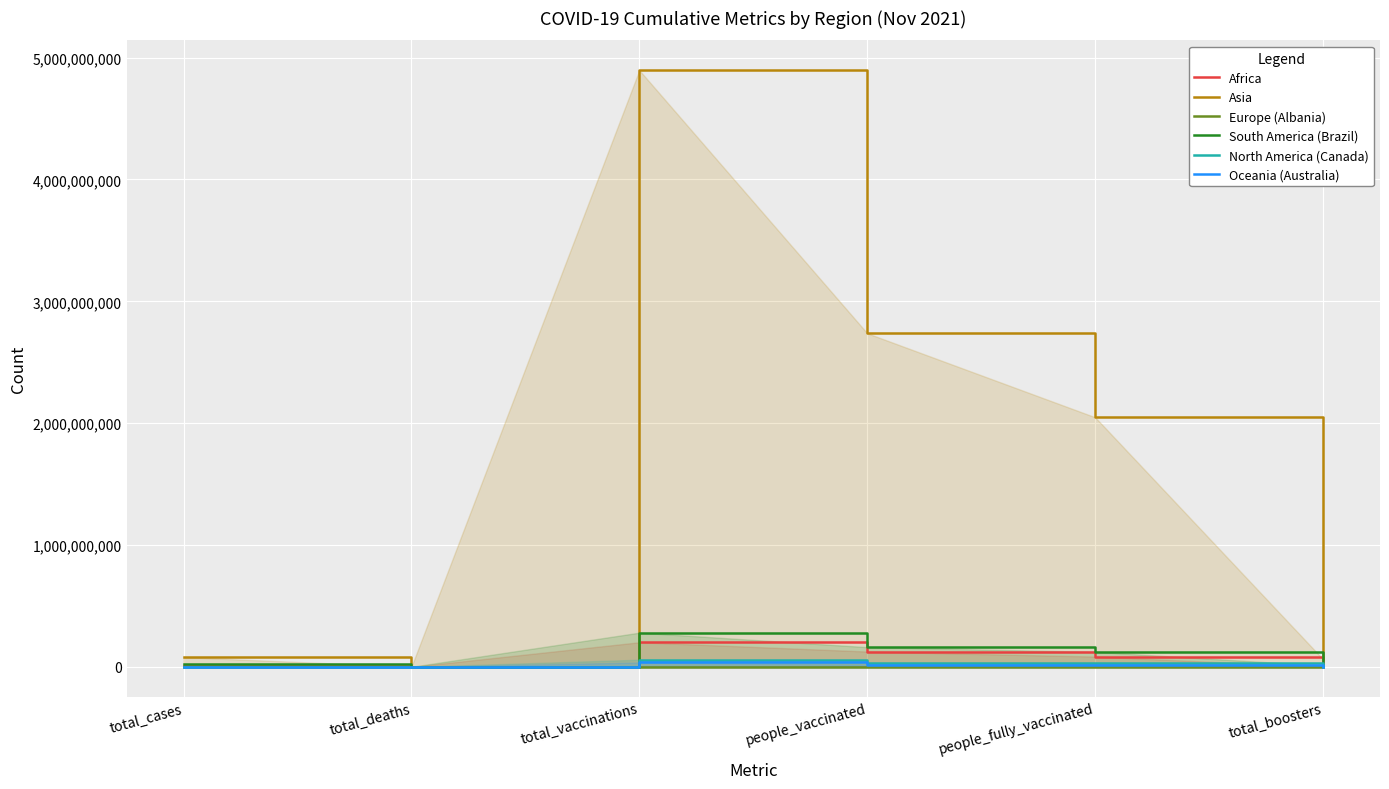

What is the value of the Africa point at the 6th from the left?

163744